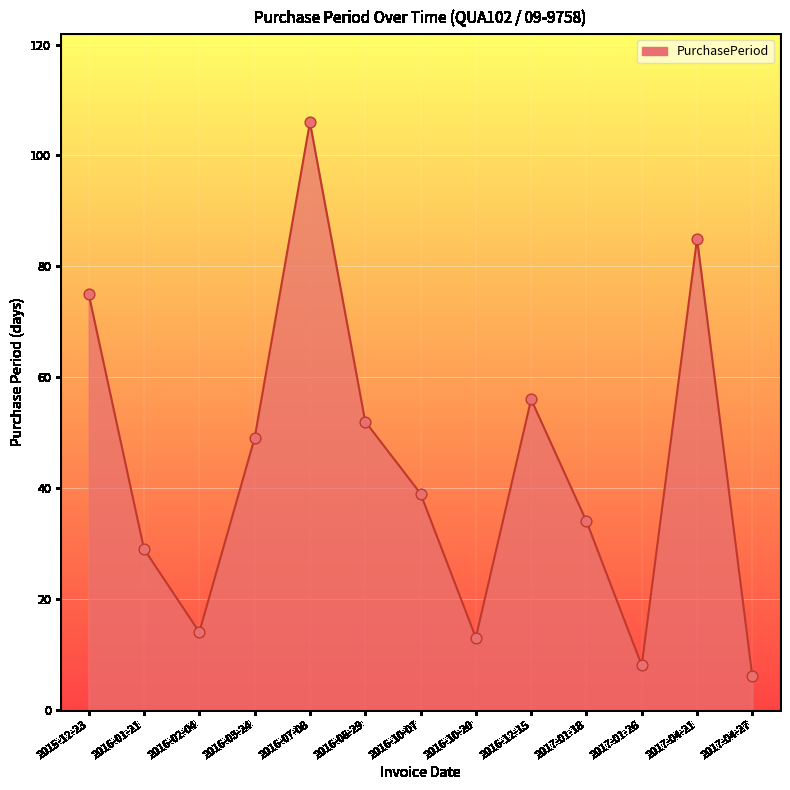

What is the change in value from 2016-03-24 to 2017-01-26?

-41